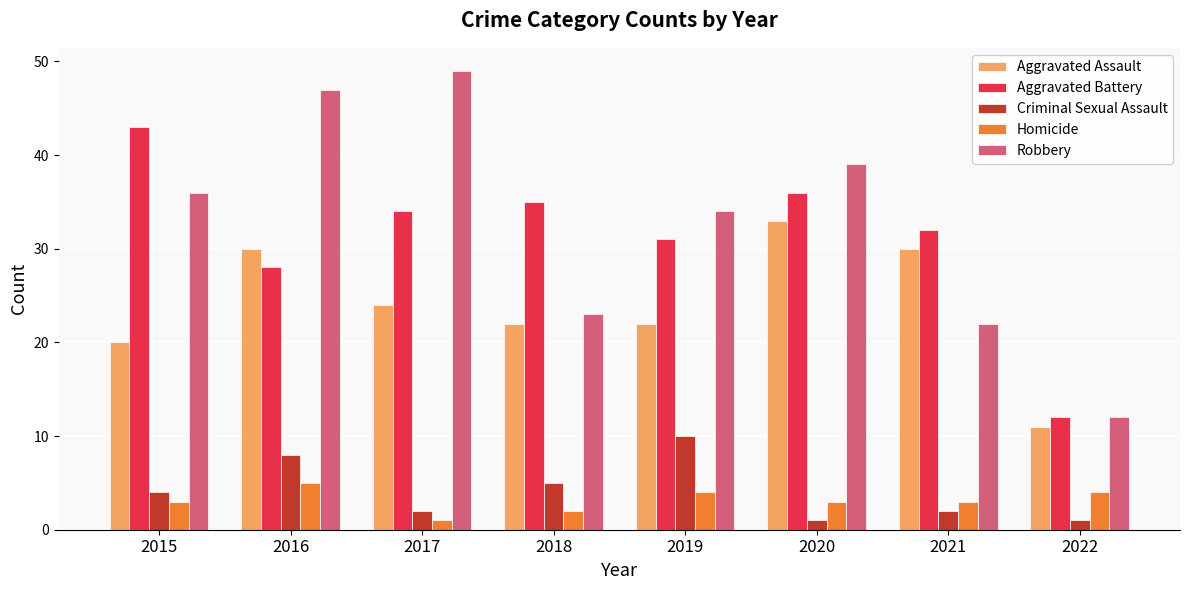

Which series has the widest spread of values?

Robbery